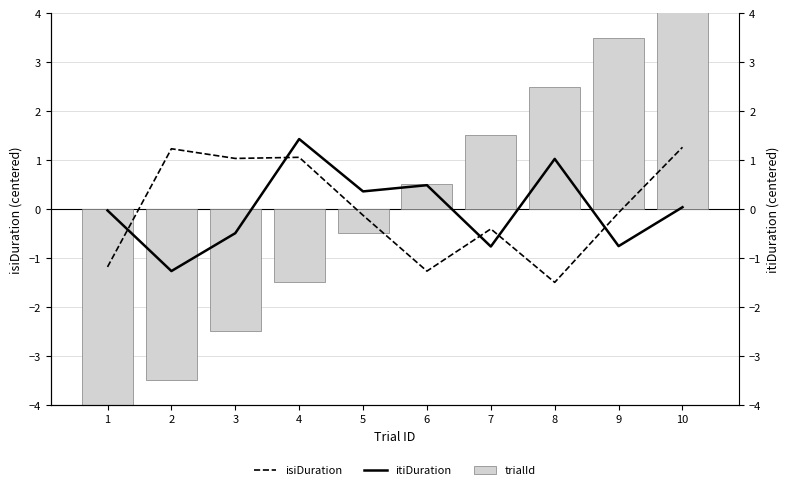

What is the total value across all series at 8?

2.0